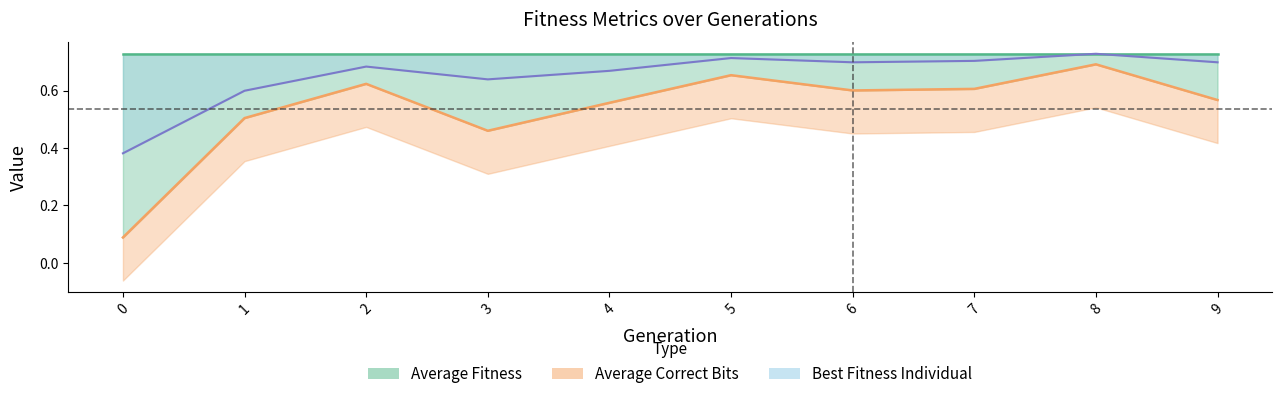

What is the value of the Average Correct Bits point at the 9th from the left?

0.7